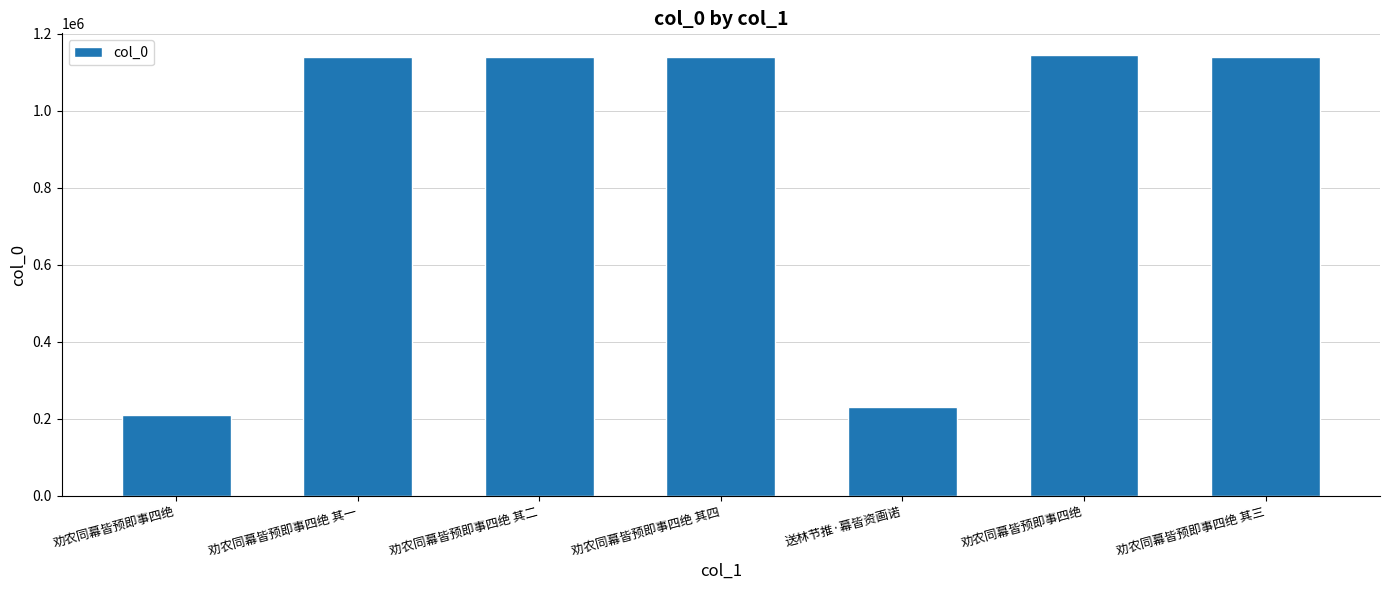

What is the maximum value shown in the chart?

1144447